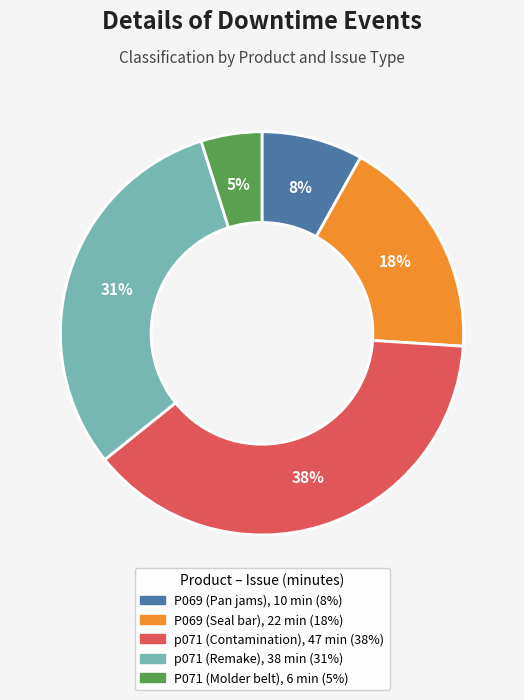

To the nearest percent, what is the difference between the largest and smallest slice percentages?

33%